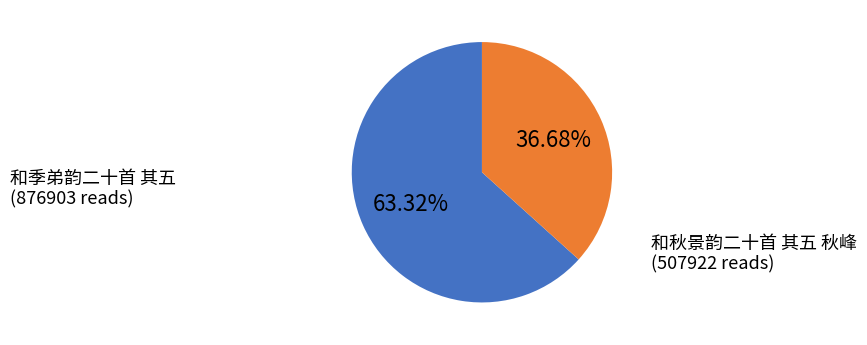

Approximately how many times larger is the value at 和季弟韵二十首 其五 compared to 和秋景韵二十首 其五 秋峰?

1.7